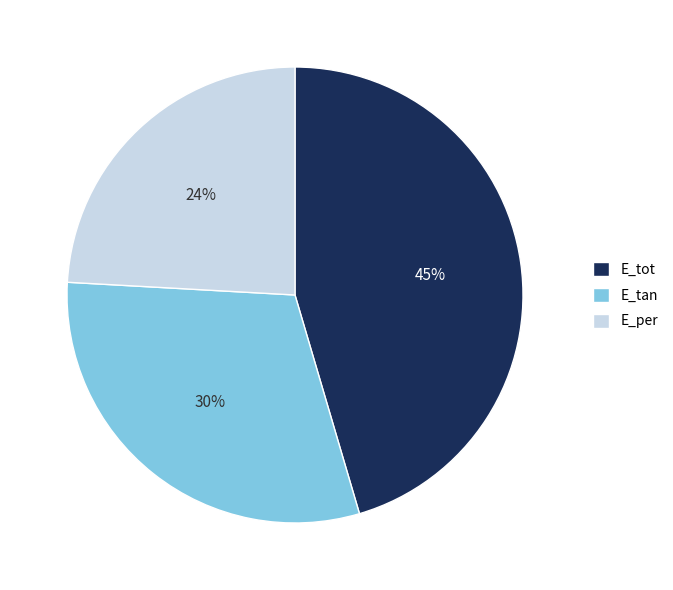

How many slices are in this pie chart?

3